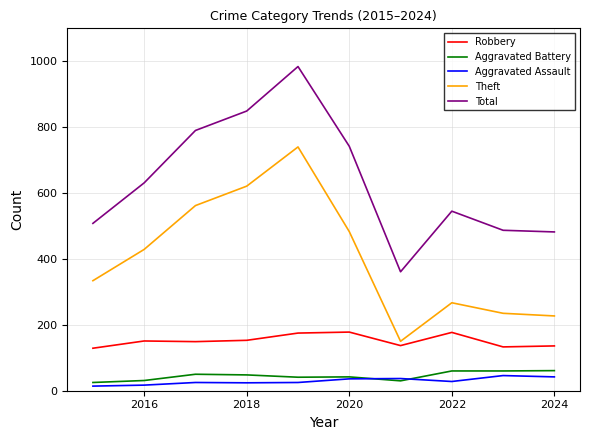

What is the highest value of the Theft series?

740